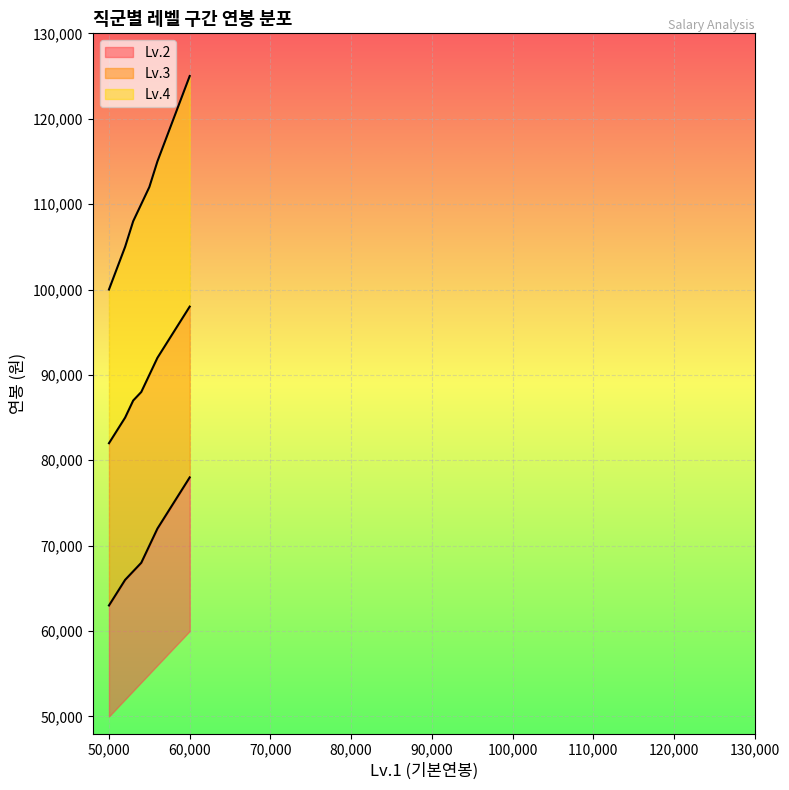

What is the highest value of the Lv.2 series?

78000